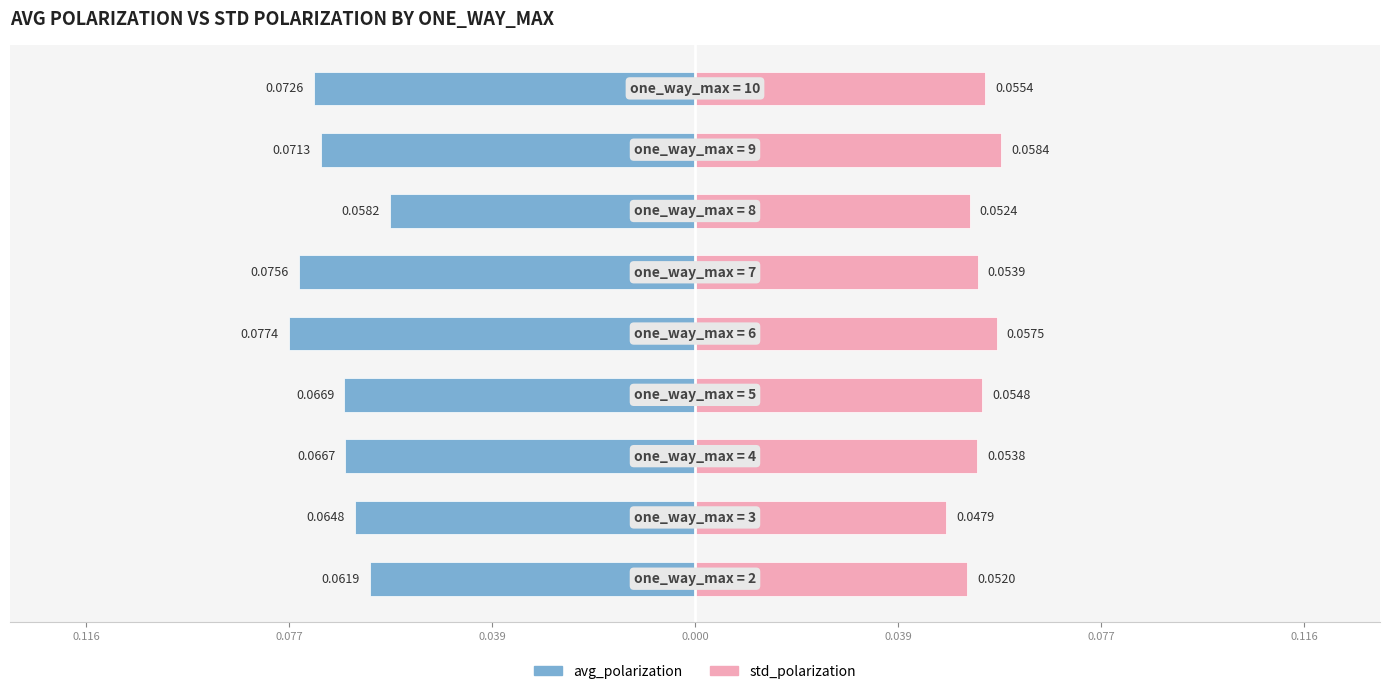

What are all the series names shown in the legend?

avg_polarization, std_polarization